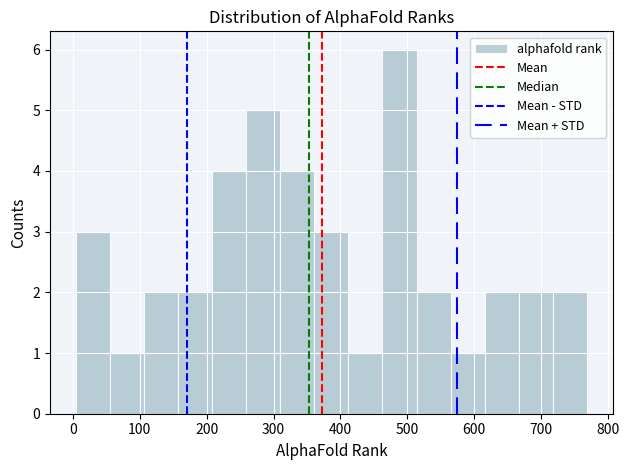

How tall is the bar that spans 157 to 208 on the x-axis? Neither the bar edges nor the heights are printed on the chart, so give them approximately, as read against the axes.

2